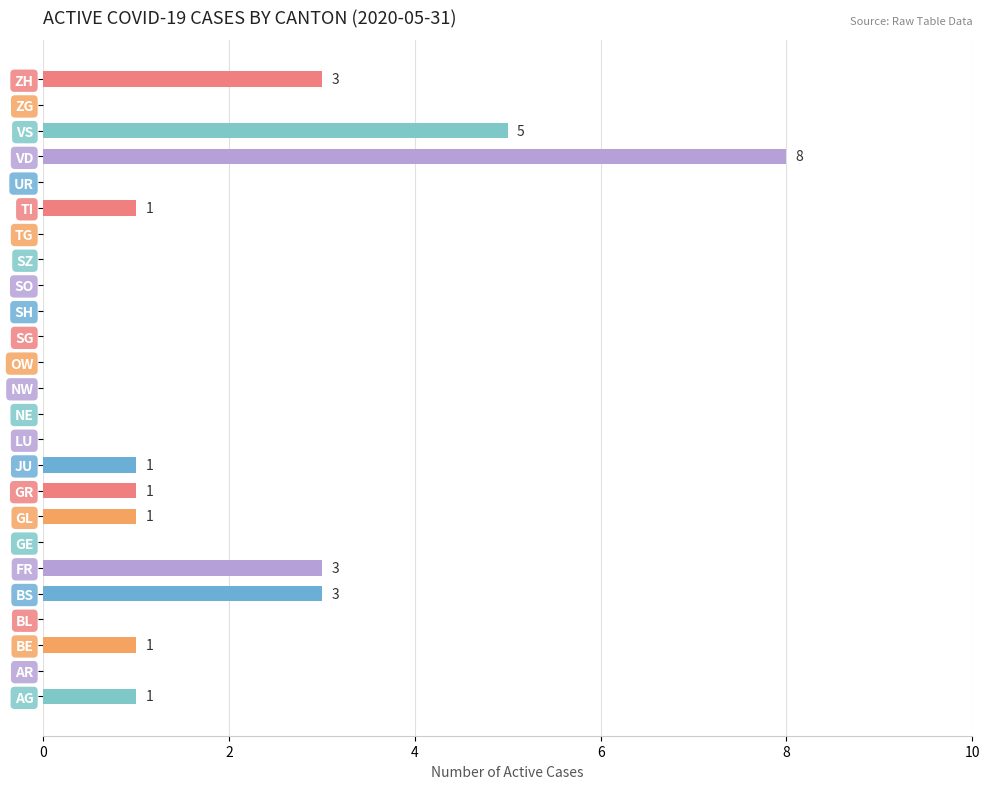

Between NE and TI, which is larger?

TI